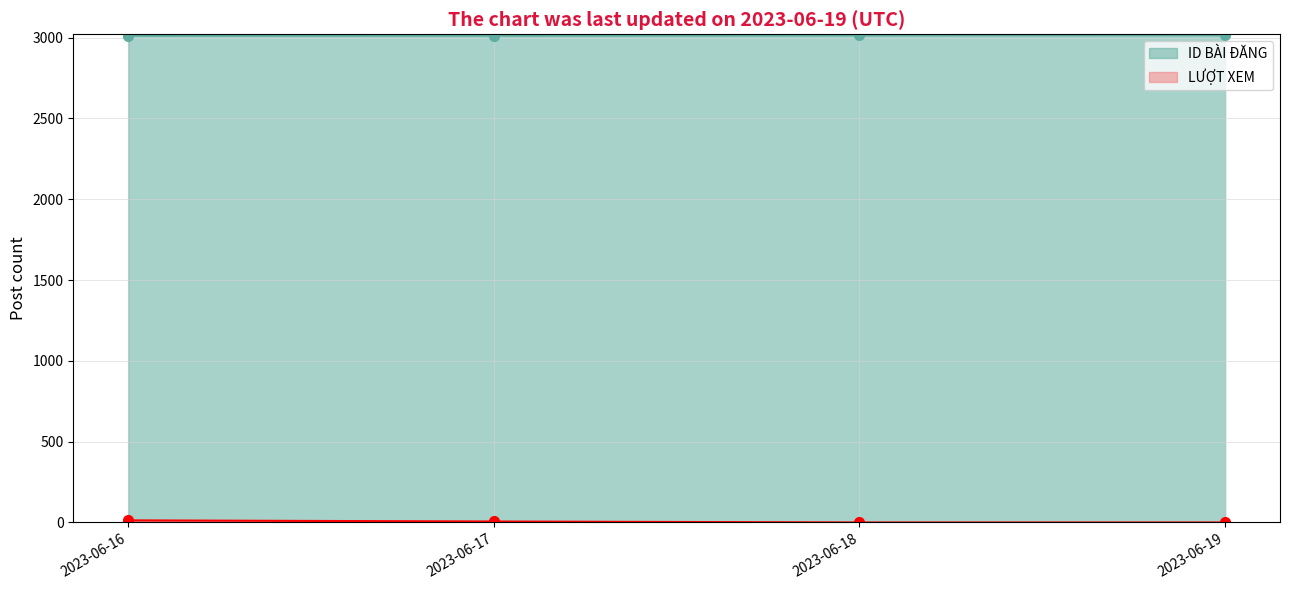

How many data points does each series have?

4